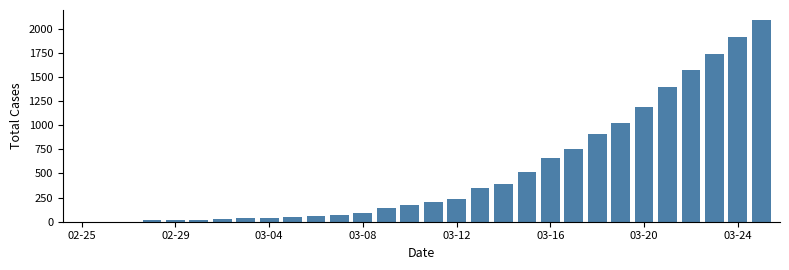

What is the sum of all values?

15679